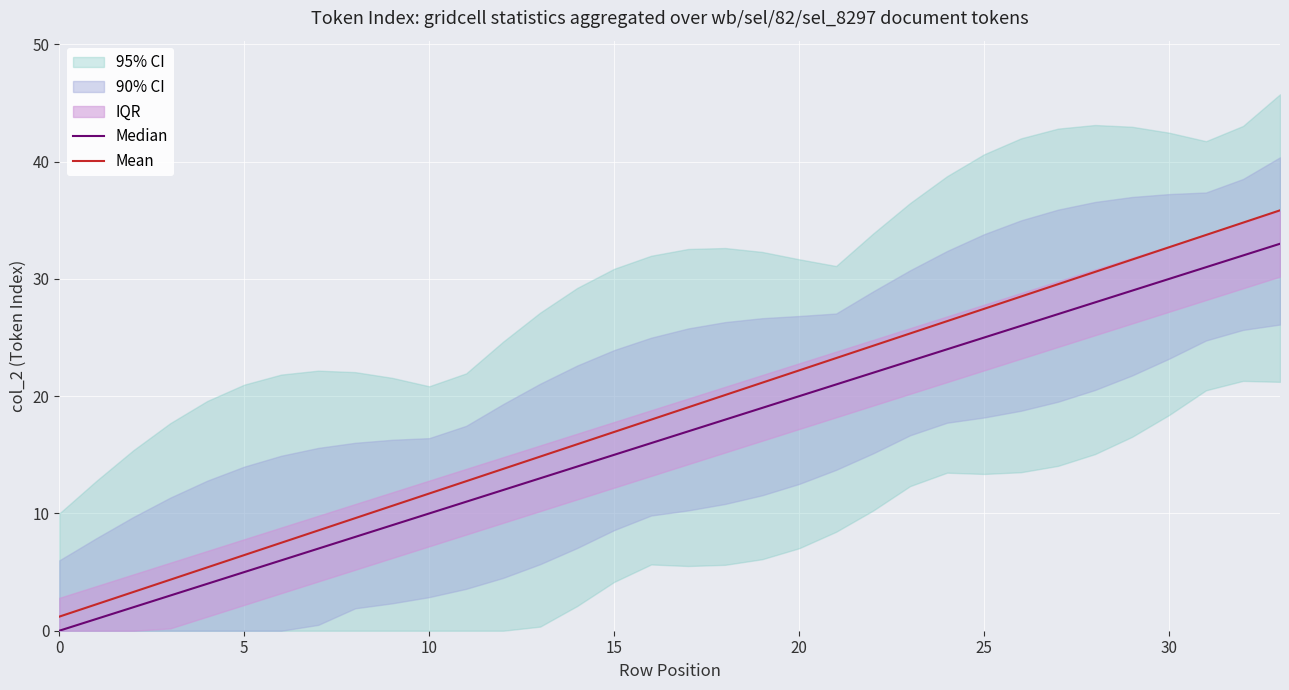

The value of Mean at 8 is 17.1. True or false?

False